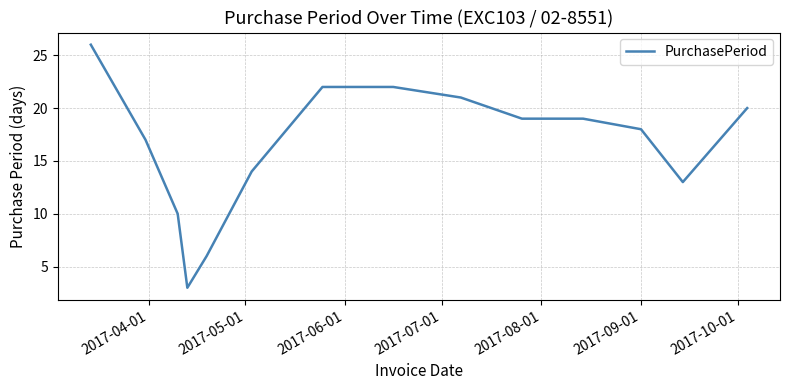

What is the greatest value displayed?

26